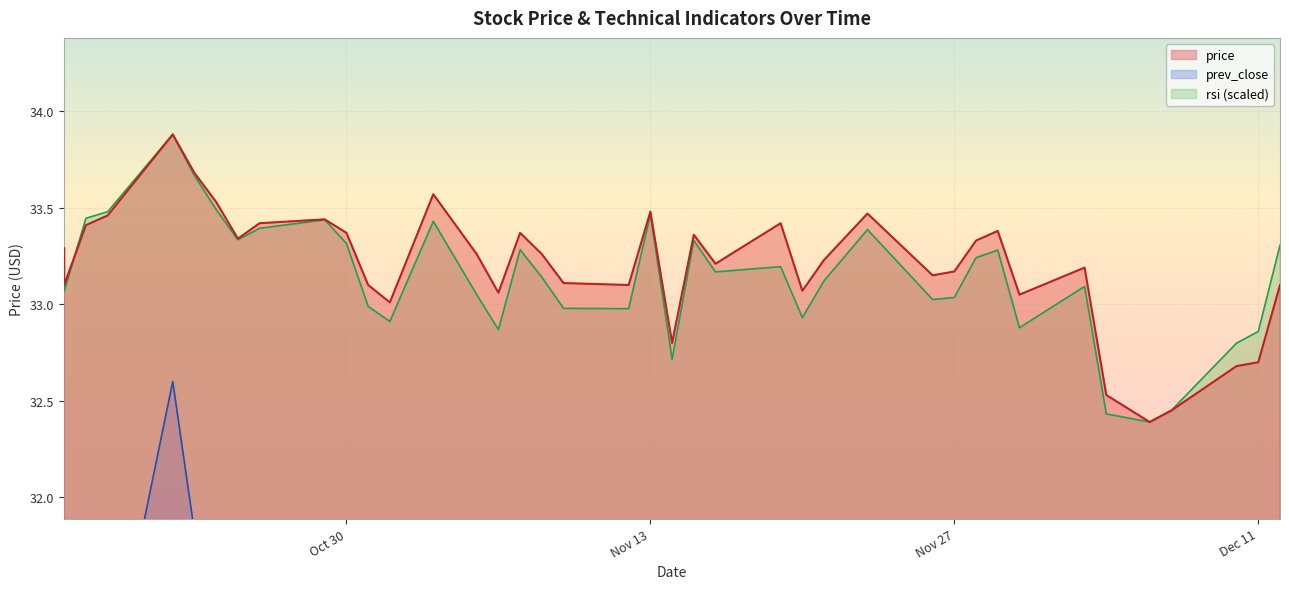

At which label does price first exceed 33?

2018-10-17